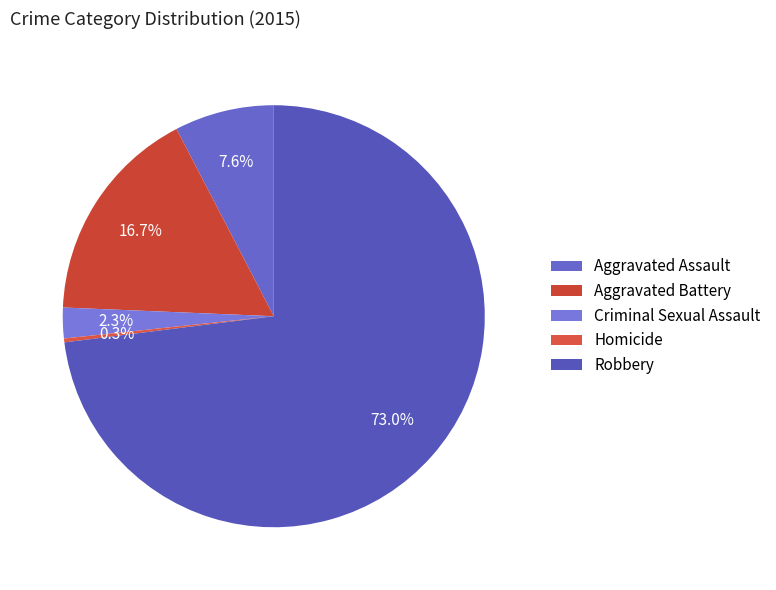

How many segments does this pie chart have?

5